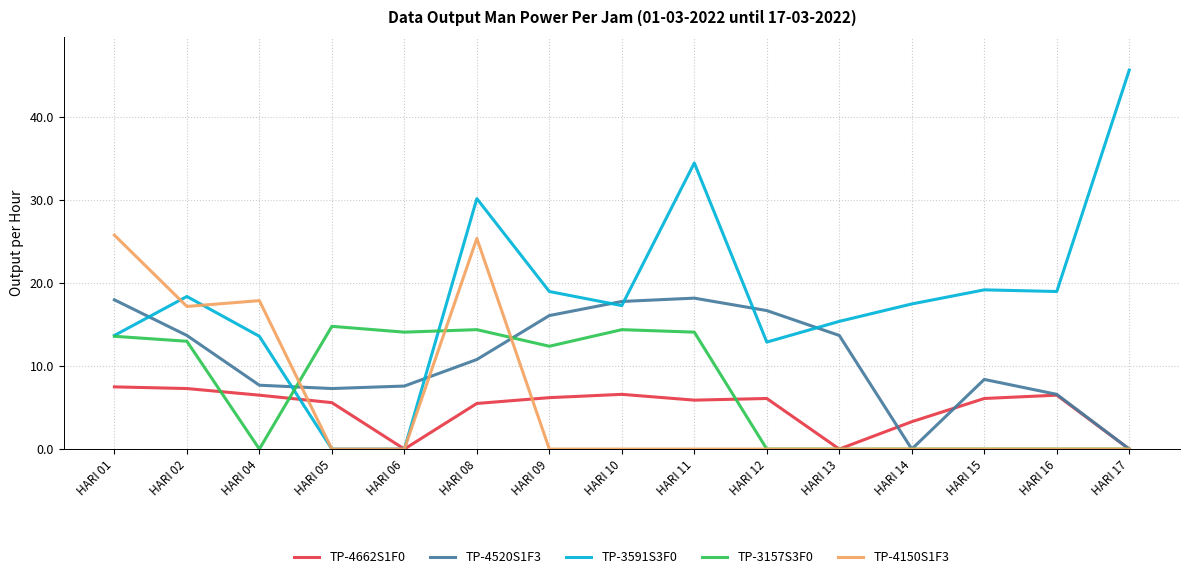

At which label does TP-3157S3F0 reach its peak?

HARI 05